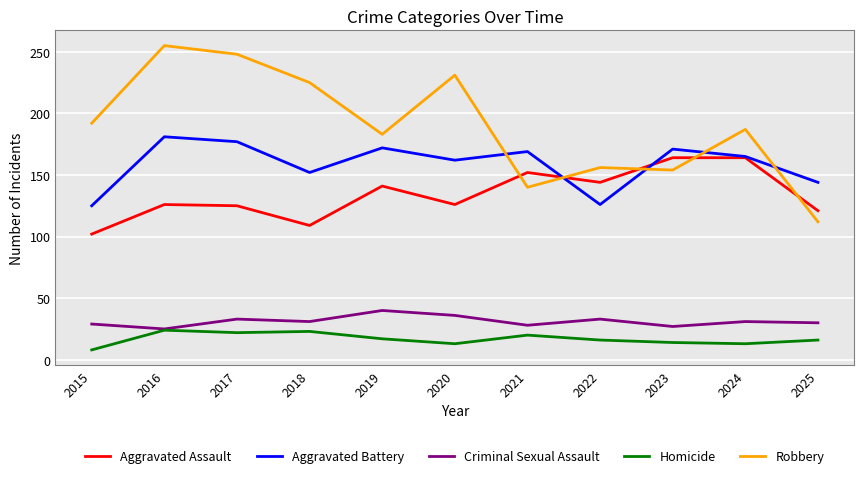

What are all the series names shown in the legend?

Aggravated Assault, Aggravated Battery, Criminal Sexual Assault, Homicide, Robbery